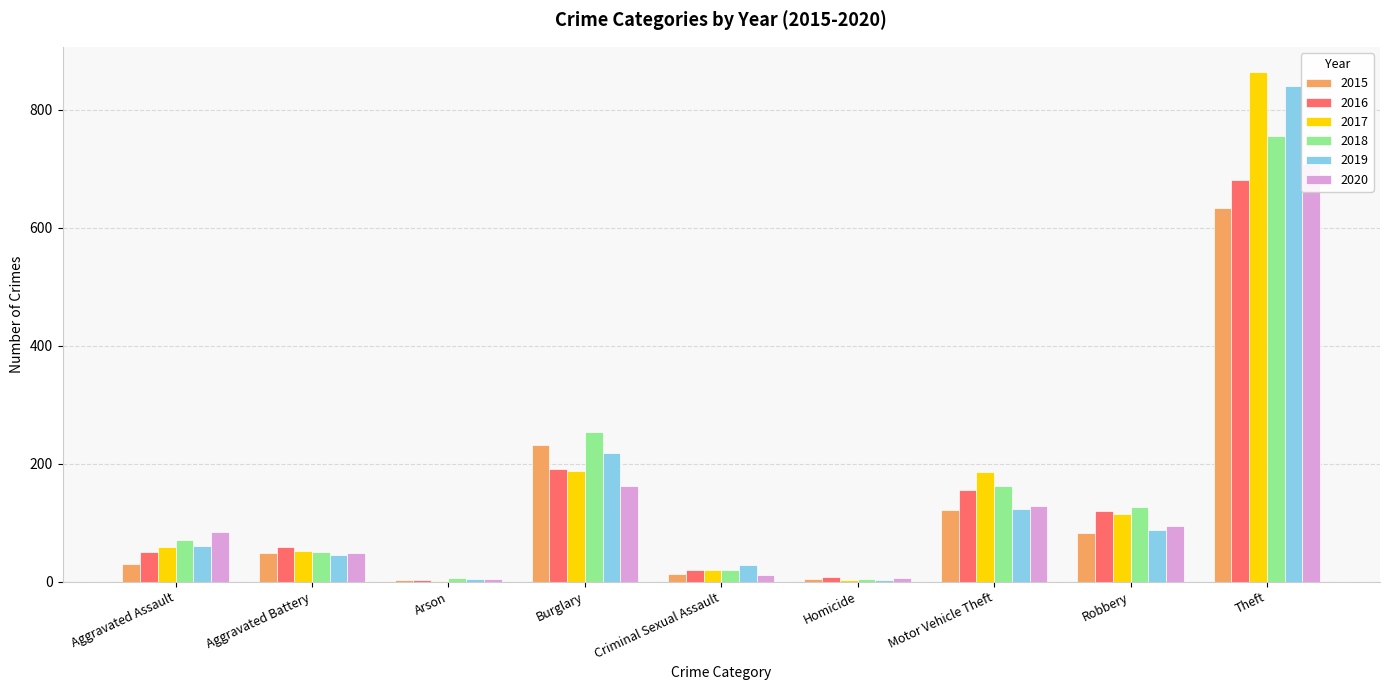

What position from the left is Motor Vehicle Theft?

7